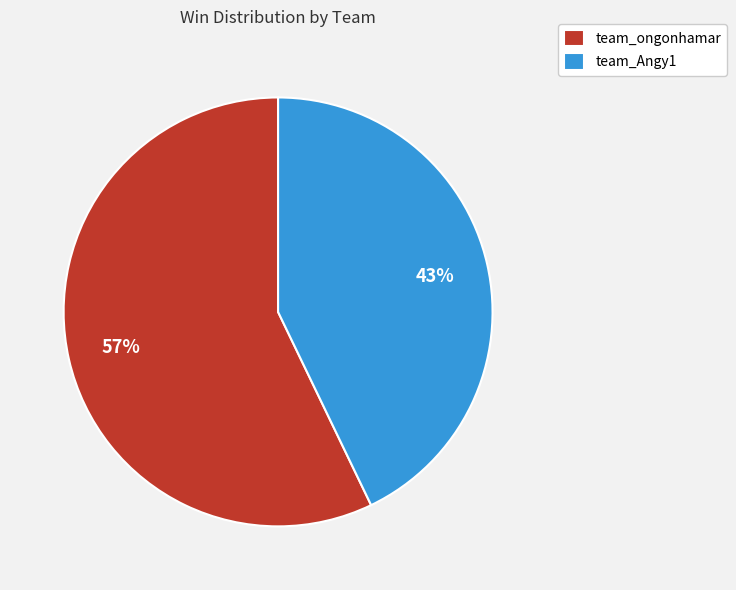

To the nearest percent, what percentage of the pie is team_ongonhamar?

57%